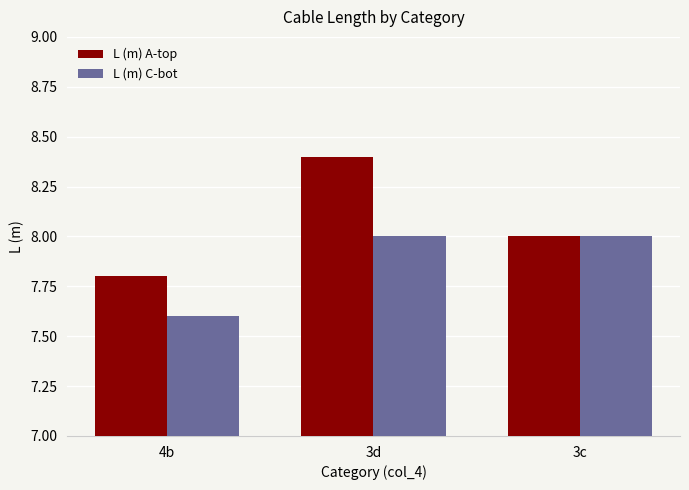

At 4b, list the series in order from smallest to largest.

L (m) C-bot, L (m) A-top